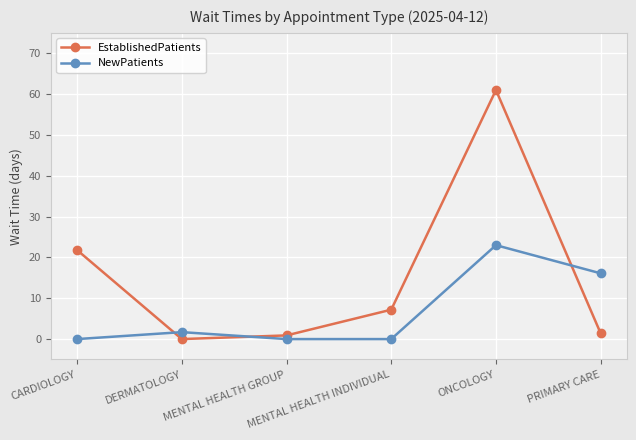

How many data points in NewPatients are less than 1?

3